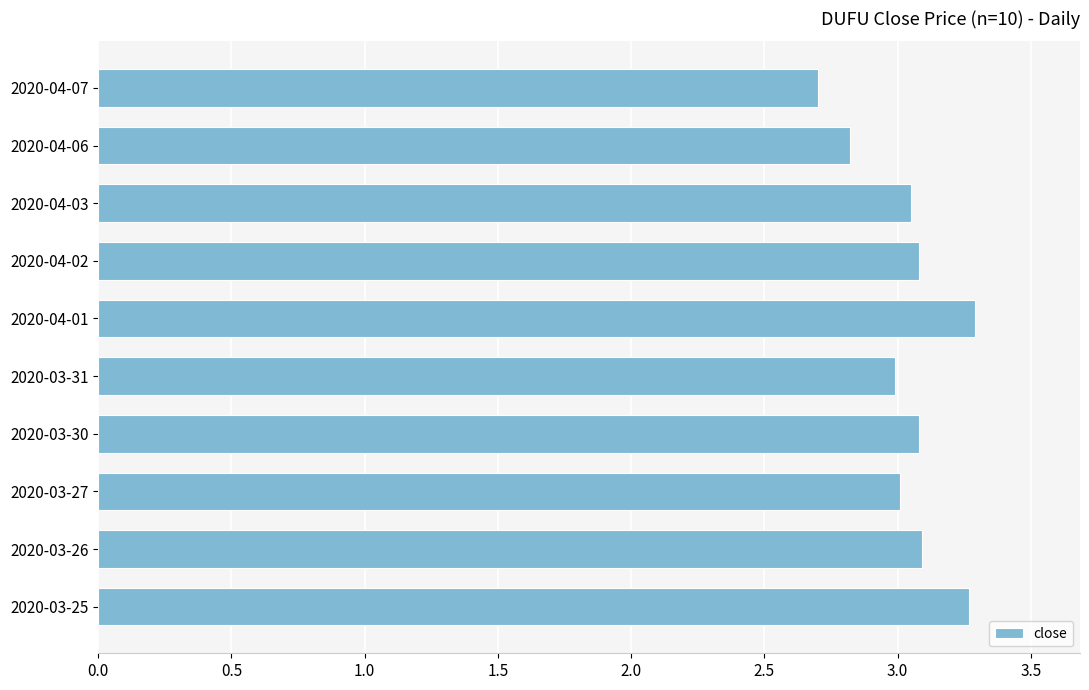

What is the difference between the maximum and minimum values?

0.6